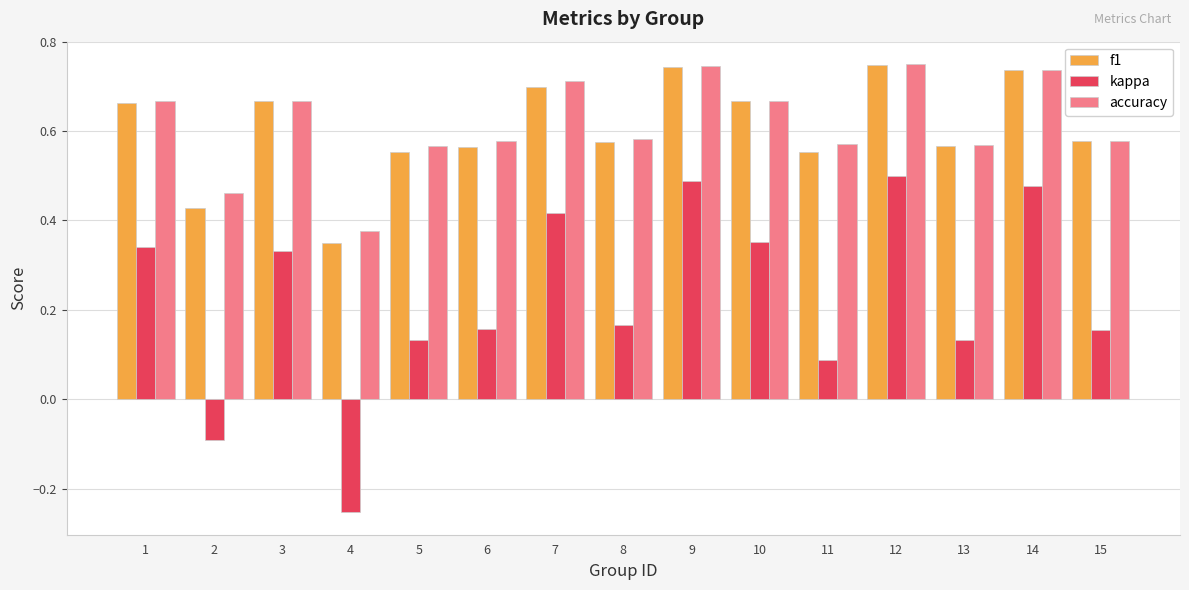

Which label corresponds to the smallest value in the chart?

4